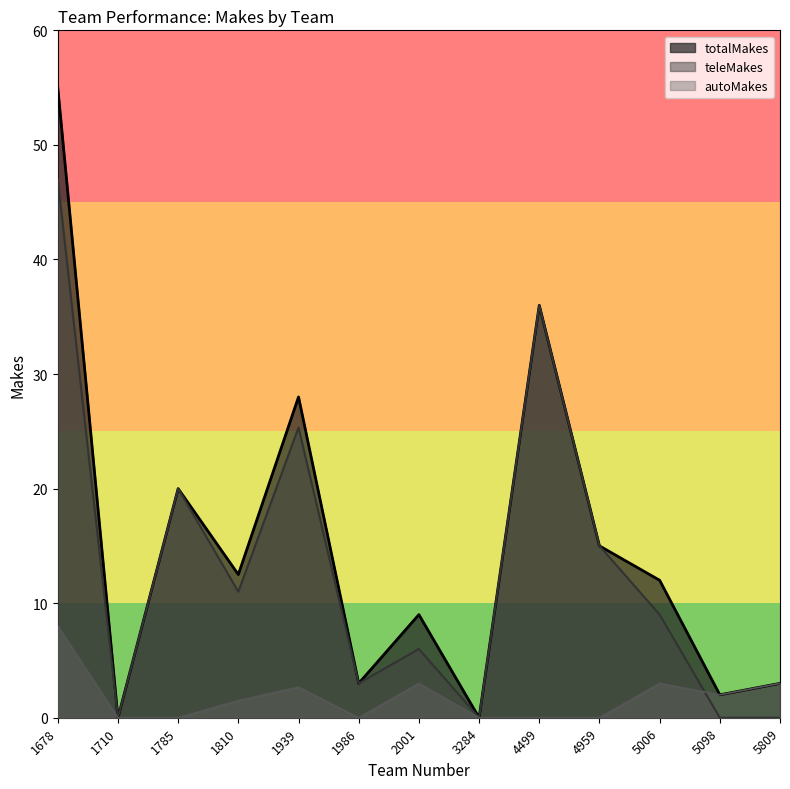

The autoMakes series shows 4.8 at 1678. True or false?

False